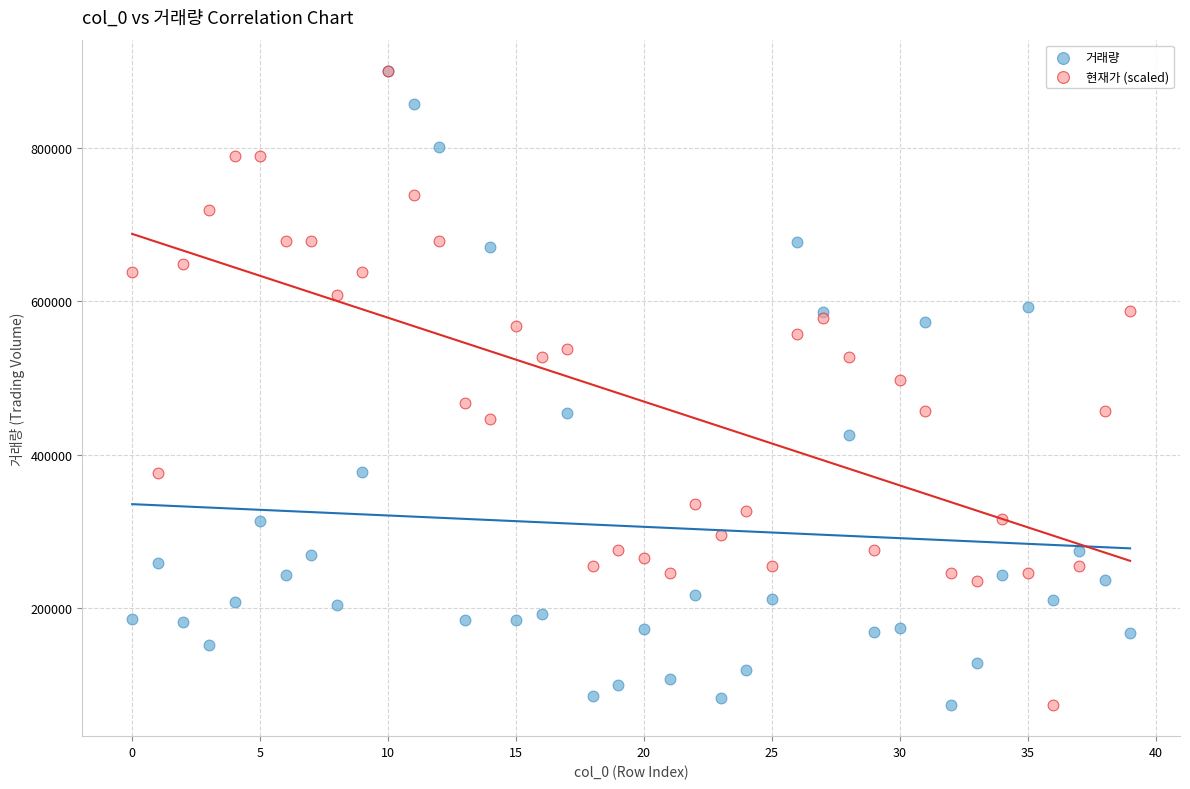

Across all series, what Y value is closest to 487312?

497371.6